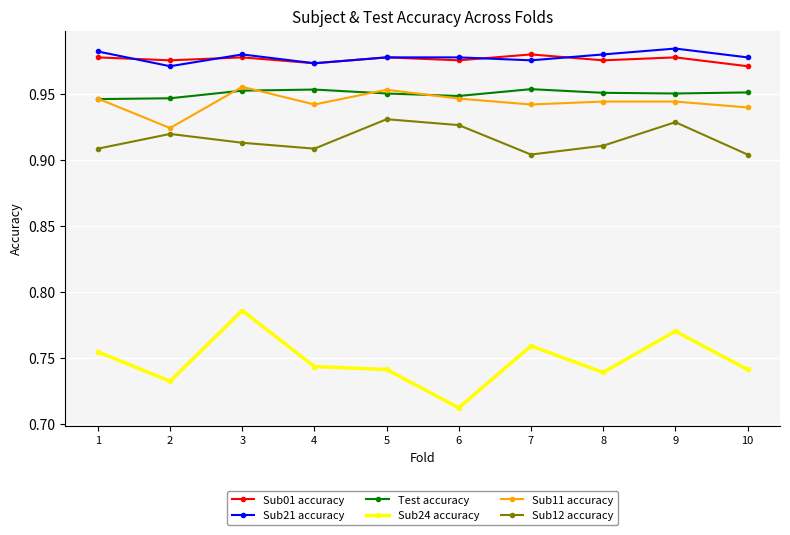

How many Test accuracy values are between 0 and 1?

10